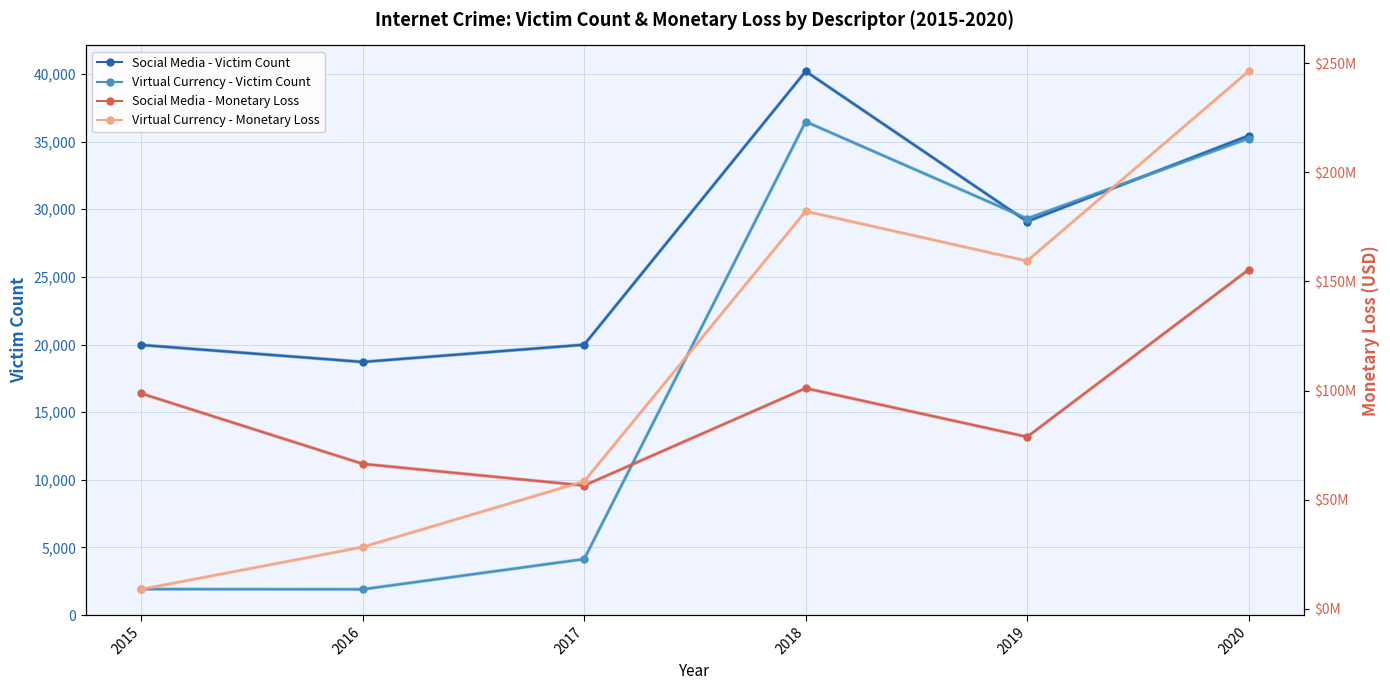

Count the number of categories in the chart.

6